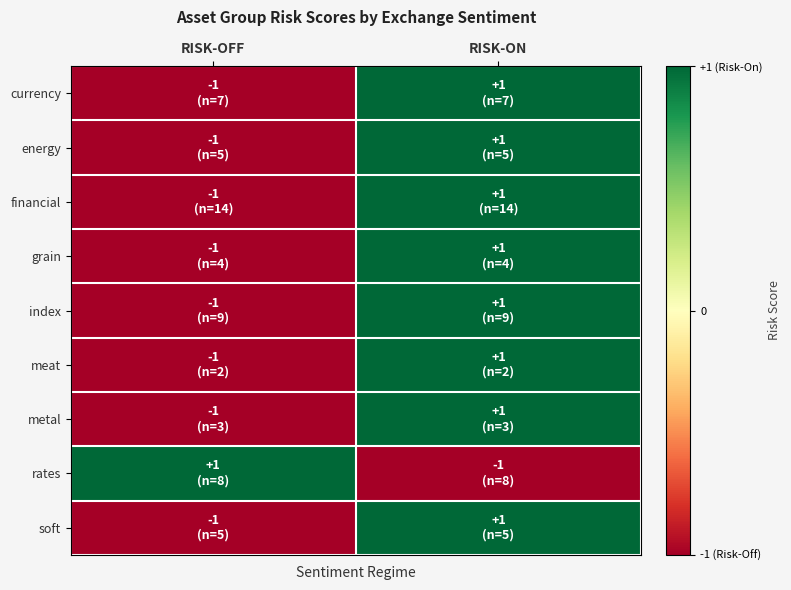

At which category is the sum across all series the highest?

RISK-ON